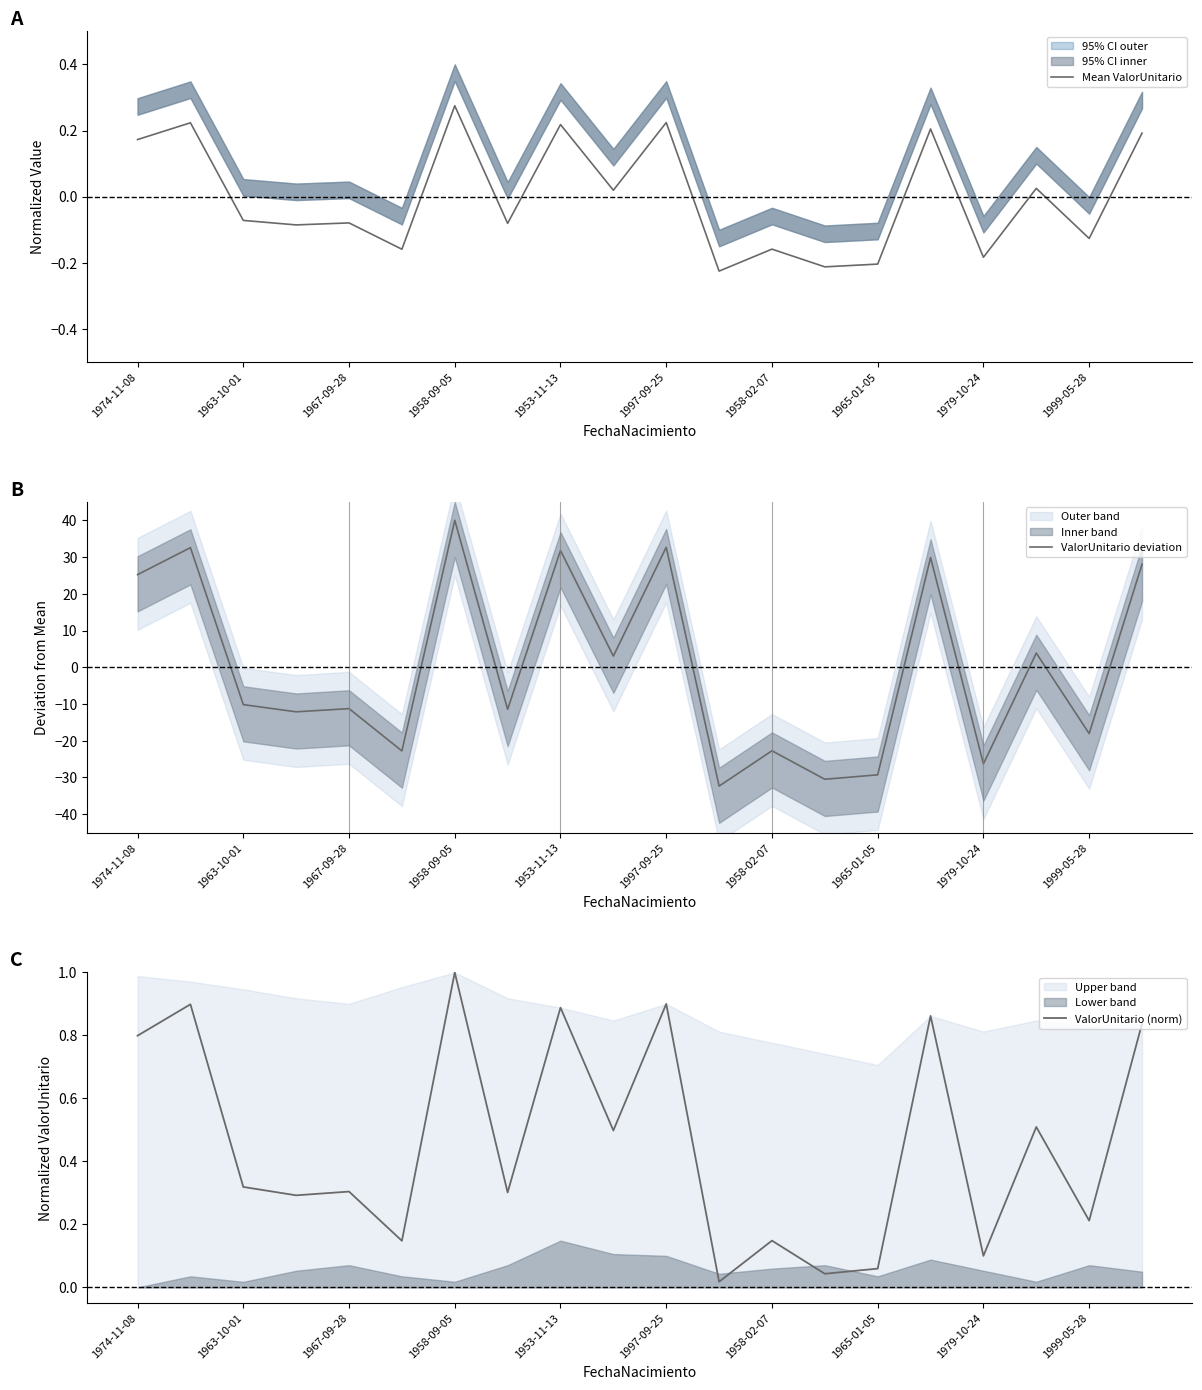

How many lines are shown in the chart?

3